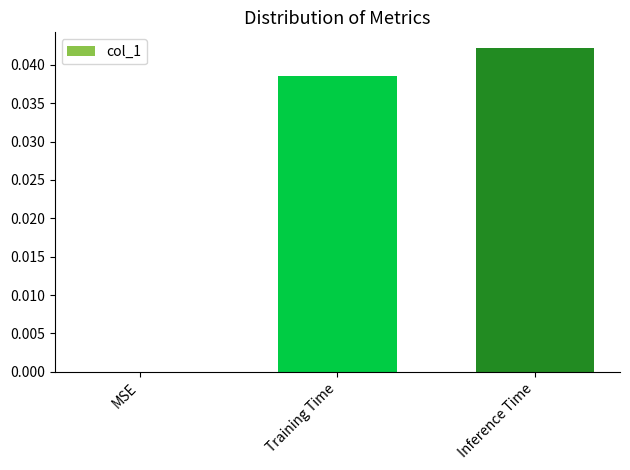

Are the bars horizontal?

No